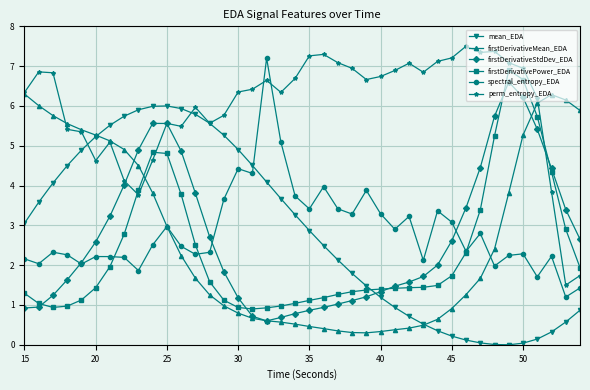

What is the value of the firstDerivativeMean_EDA point at the 16th from the left?

0.8